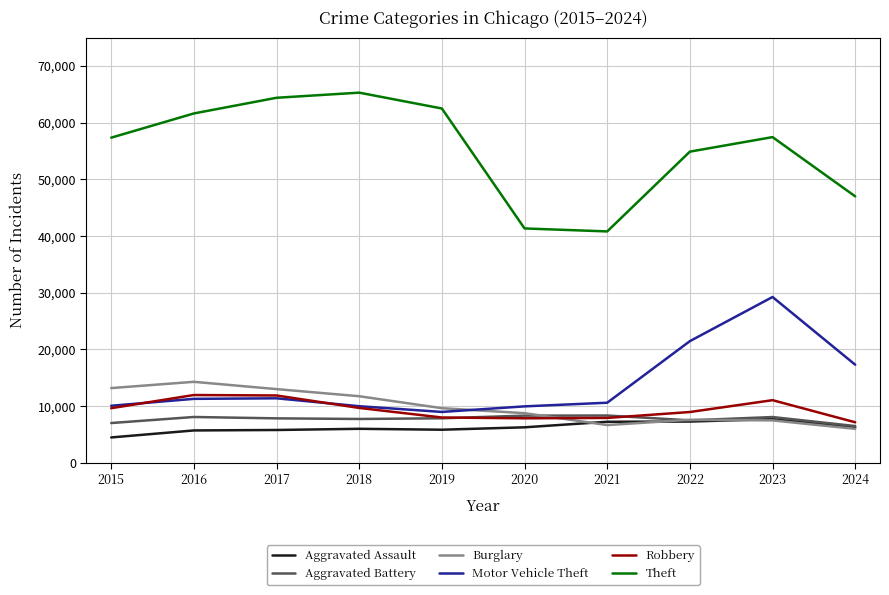

What is the highest value of the Robbery series?

11960